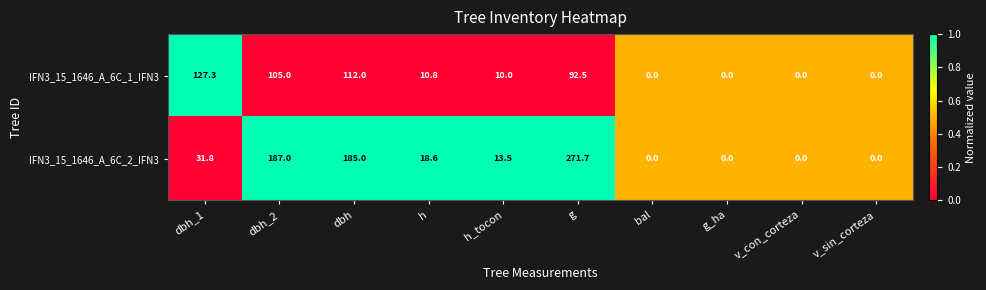

At which label is IFN3_15_1646_A_6C_1_IFN3 closest to 63?

g